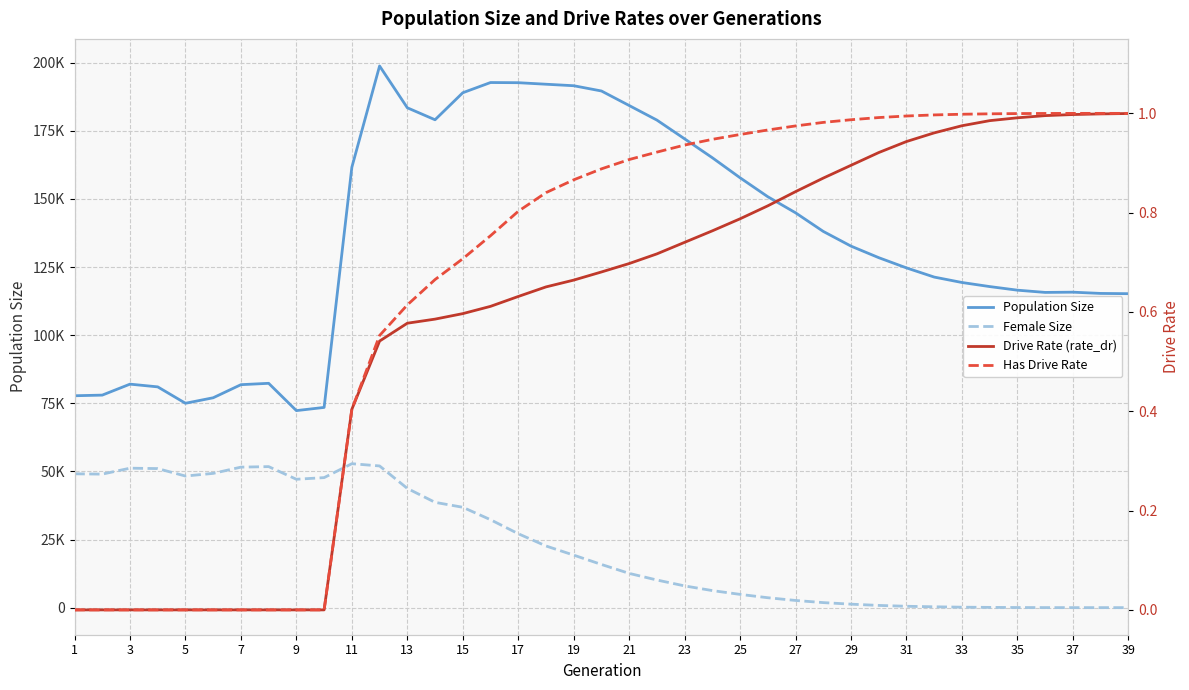

Reading left to right, what are all the values shown in this chart?

Population Size: 77767.0	78000.0	82026.0	81026.0	75009.0	77026.0	81831.0	82332.0	72314.0	73485.0	161623.0	198801.0	183457.0	179056.0	188972.0	192723.0	192662.0	192102.0	191550.0	189619.0	184287.0	178938.0	172047.0	165112.0	157762.0	150802.0	144911.0	138076.0	132680.0	128443.0	124688.0	121321.0	119333.0	117836.0	116513.0	115692.0	115780.0	115321.0	115228.0
Female Size: 49115.0	49002.0	51184.0	51035.0	48295.0	49277.0	51567.0	51756.0	47115.0	47719.0	52828.0	52002.0	43757.0	38646.0	36833.0	32273.0	27134.0	22634.0	19275.0	15845.0	12570.0	10139.0	7976.0	6256.0	4863.0	3636.0	2637.0	1847.0	1276.0	813.0	502.0	309.0	168.0	92.0	42.0	17.0	2.0	1.0	0.0
Drive Rate (rate_dr): 0.0	0.0	0.0	0.0	0.0	0.0	0.0	0.0	0.0	0.0	0.4	0.5	0.6	0.6	0.6	0.6	0.6	0.7	0.7	0.7	0.7	0.7	0.7	0.8	0.8	0.8	0.8	0.9	0.9	0.9	0.9	1.0	1.0	1.0	1.0	1.0	1.0	1.0	1.0
Has Drive Rate: 0.0	0.0	0.0	0.0	0.0	0.0	0.0	0.0	0.0	0.0	0.4	0.6	0.6	0.7	0.7	0.8	0.8	0.8	0.9	0.9	0.9	0.9	0.9	0.9	1.0	1.0	1.0	1.0	1.0	1.0	1.0	1.0	1.0	1.0	1.0	1.0	1.0	1.0	1.0